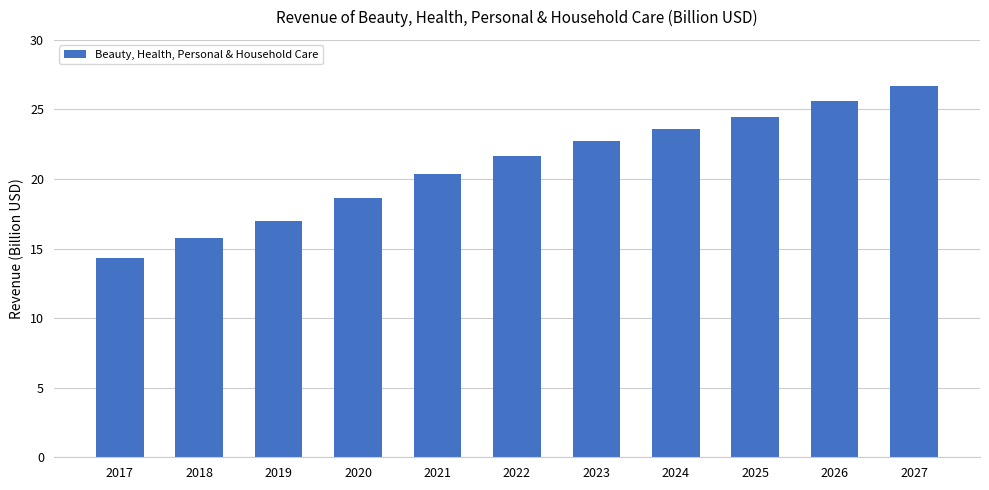

List the labels in order of value, largest first.

2027, 2026, 2025, 2024, 2023, 2022, 2021, 2020, 2019, 2018, 2017